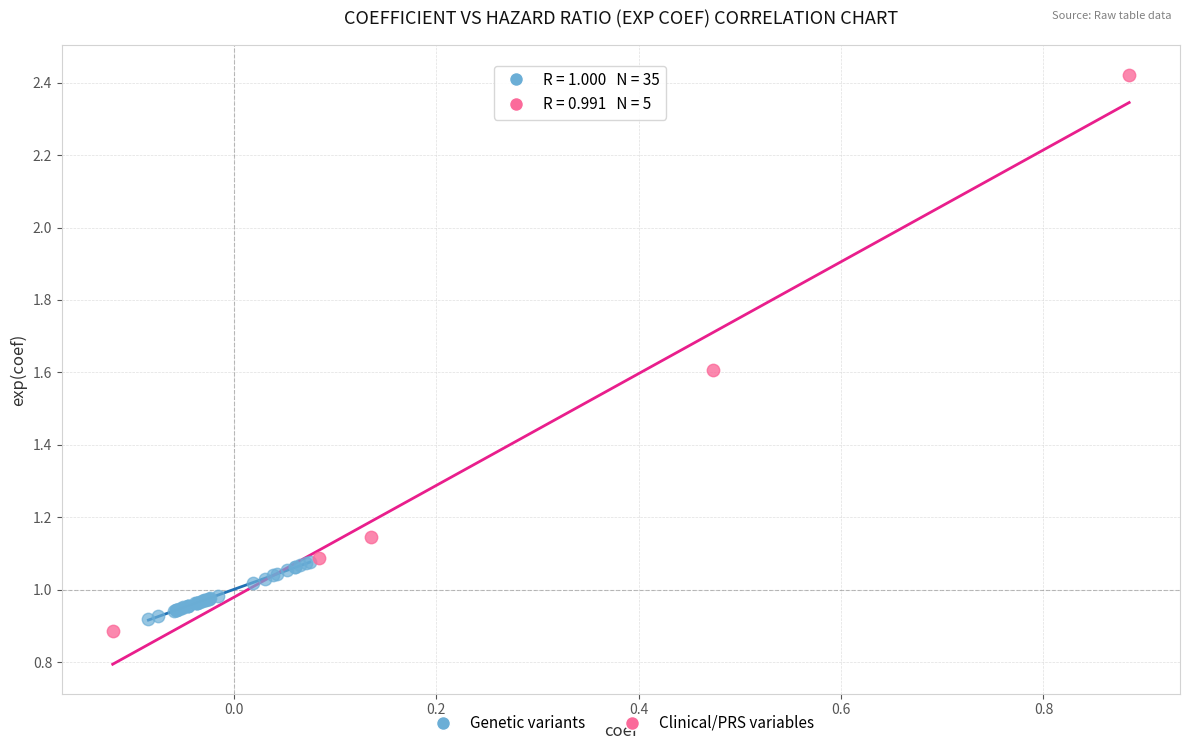

Which series reaches the maximum Y coordinate?

Clinical/PRS variables